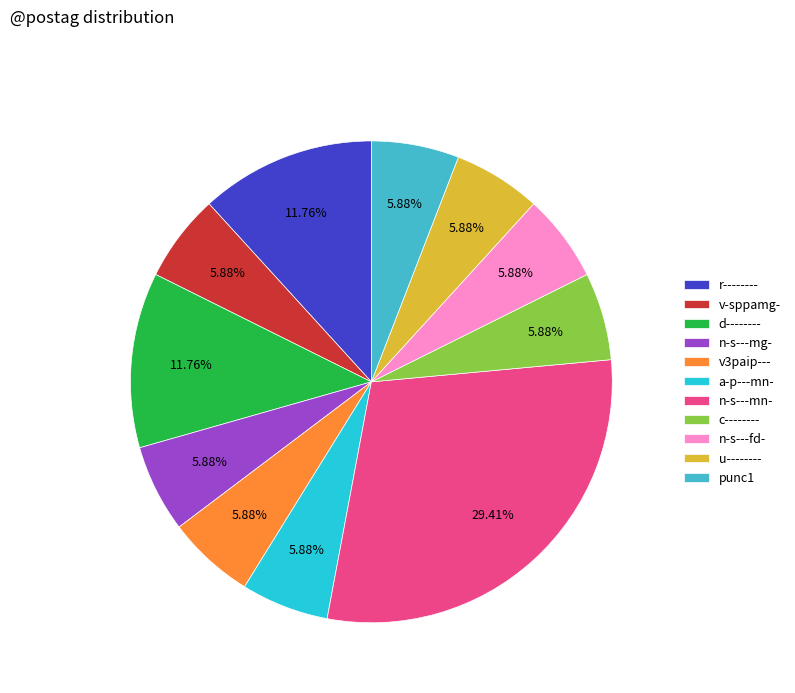

To the nearest percent, what portion does r-------- represent?

12%